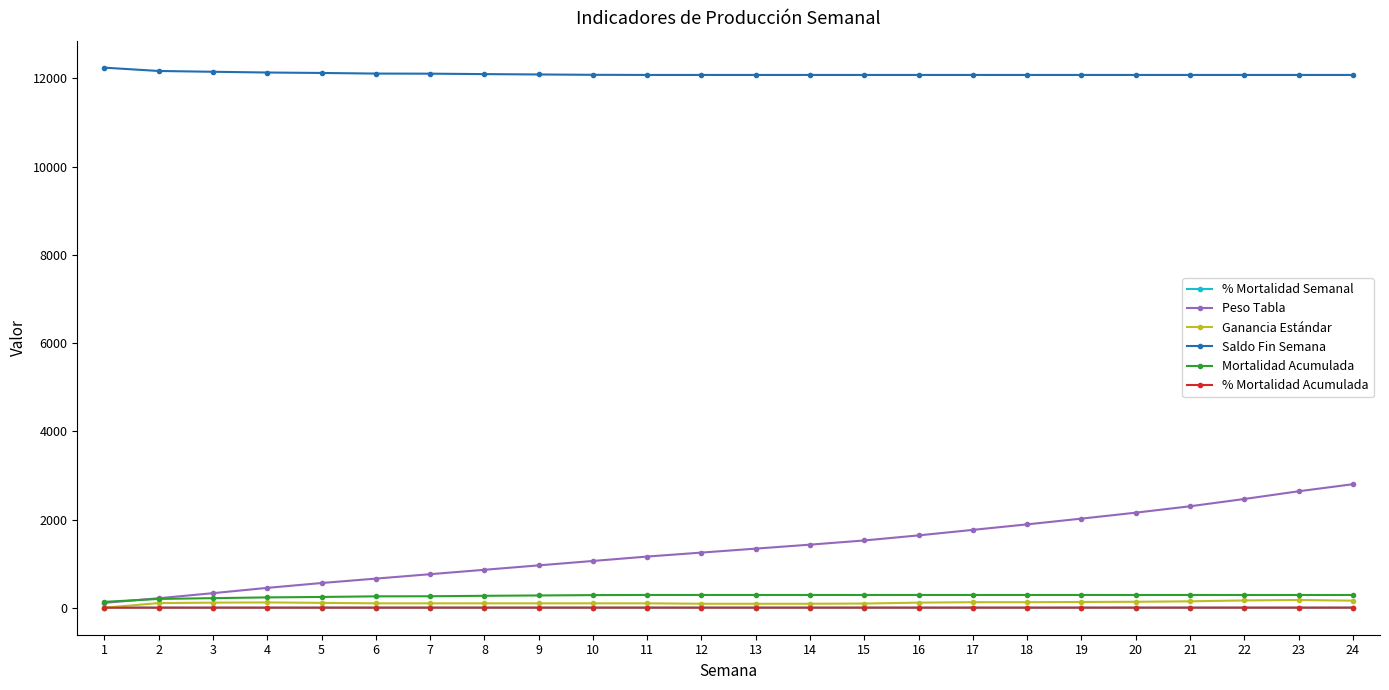

Which series has the widest spread of values?

Peso Tabla